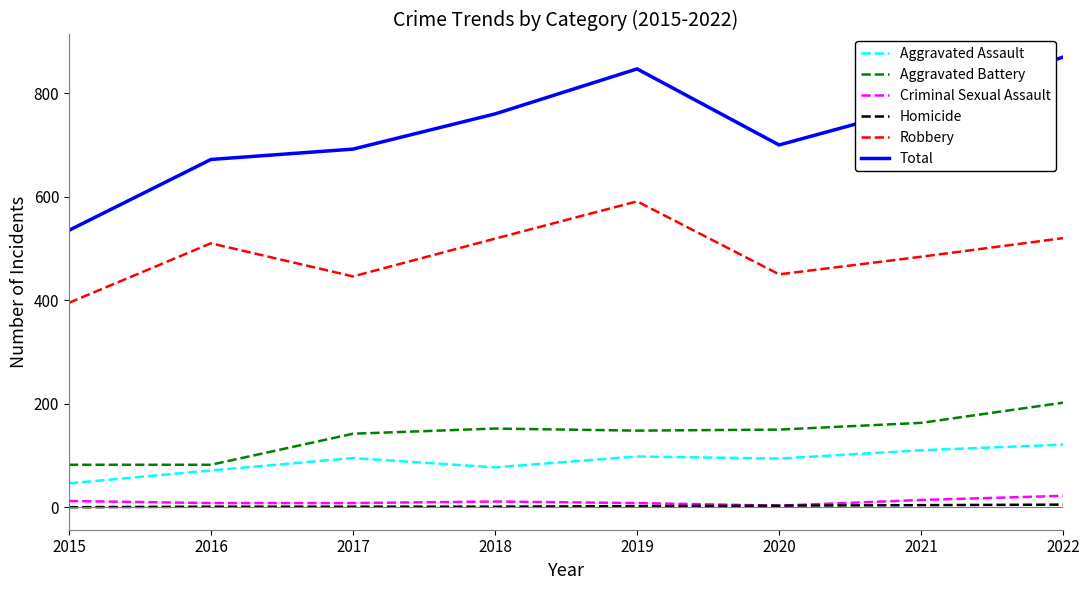

What is the total value across all series at 2019?

1694